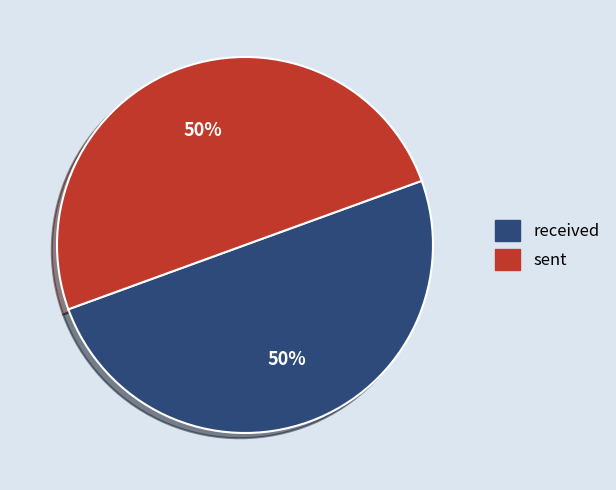

Combined, do received and sent account for over 50%?

Yes